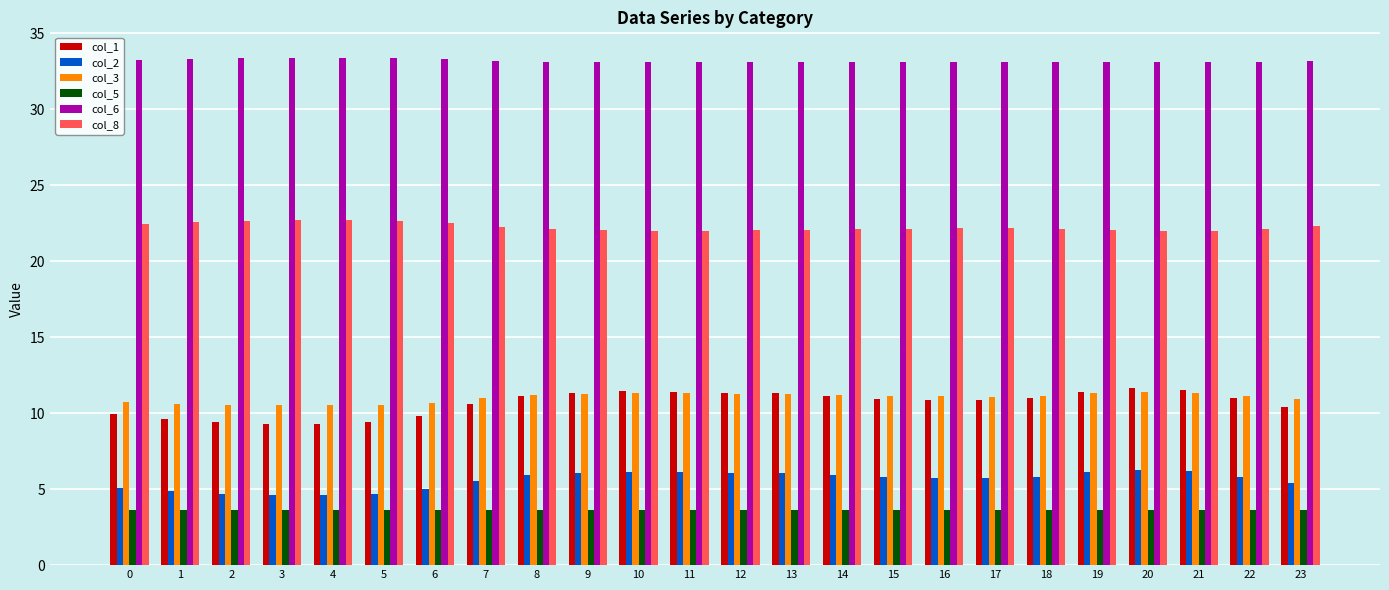

True or false: col_8 has a value of 40.6 at 5.

False